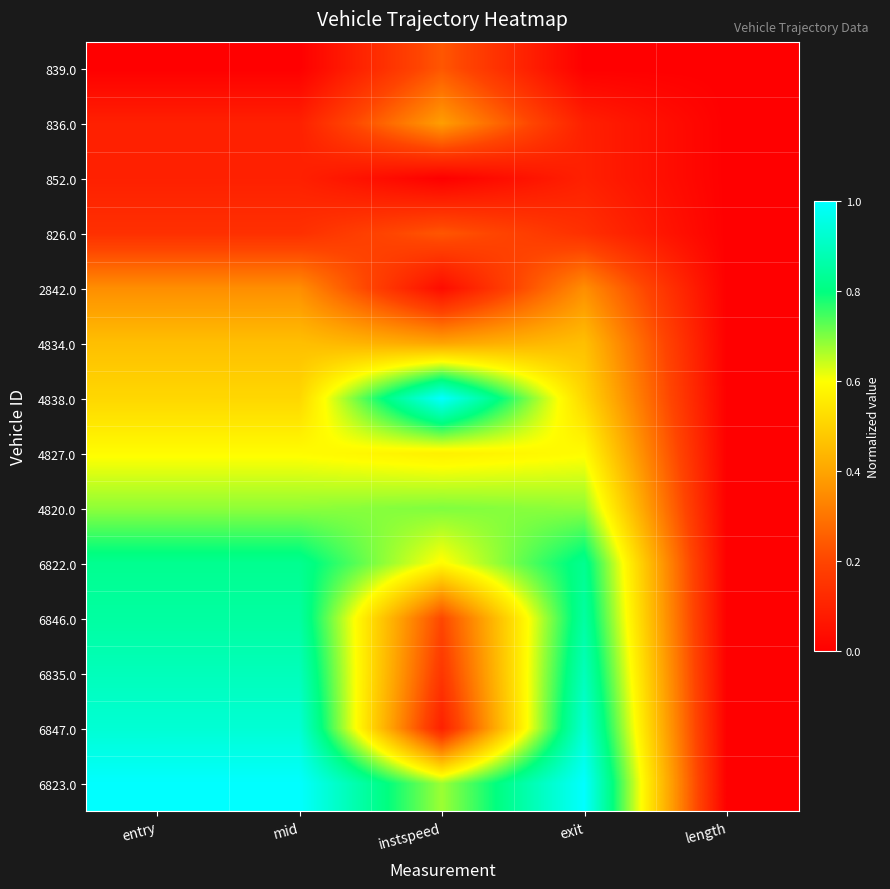

Reading right to left, transcribe all the data shown in this chart.

839.0: length=0.0	exit=0.0	instspeed=0.2	mid=0.0	entry=0.0
836.0: length=0.0	exit=0.1	instspeed=0.4	mid=0.1	entry=0.1
852.0: length=0.0	exit=0.1	instspeed=0.0	mid=0.1	entry=0.1
826.0: length=0.0	exit=0.1	instspeed=0.2	mid=0.1	entry=0.1
2842.0: length=0.0	exit=0.4	instspeed=0.0	mid=0.4	entry=0.4
4834.0: length=0.0	exit=0.5	instspeed=0.4	mid=0.5	entry=0.5
4838.0: length=0.0	exit=0.5	instspeed=1.0	mid=0.5	entry=0.5
4827.0: length=0.0	exit=0.6	instspeed=0.6	mid=0.6	entry=0.6
4820.0: length=0.0	exit=0.7	instspeed=0.7	mid=0.7	entry=0.7
6822.0: length=0.0	exit=0.8	instspeed=0.6	mid=0.8	entry=0.8
6846.0: length=0.0	exit=0.9	instspeed=0.2	mid=0.9	entry=0.9
6835.0: length=0.0	exit=0.9	instspeed=0.2	mid=0.9	entry=0.9
6847.0: length=0.0	exit=0.9	instspeed=0.1	mid=0.9	entry=0.9
6823.0: length=0.0	exit=1.0	instspeed=0.7	mid=1.0	entry=1.0